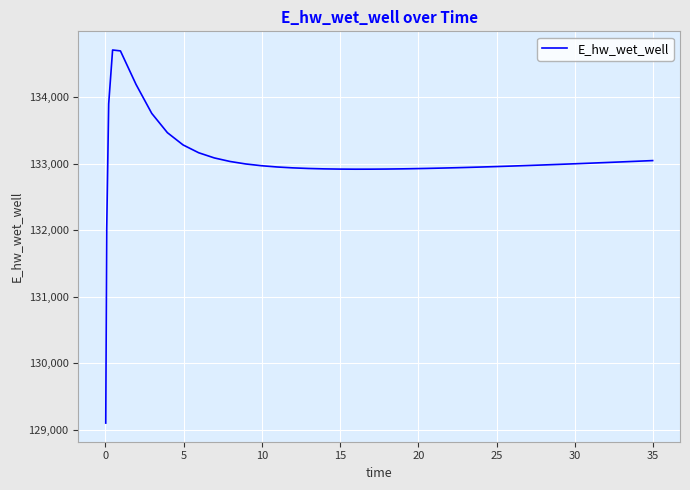

What is the difference between the maximum and minimum values?

5606.6